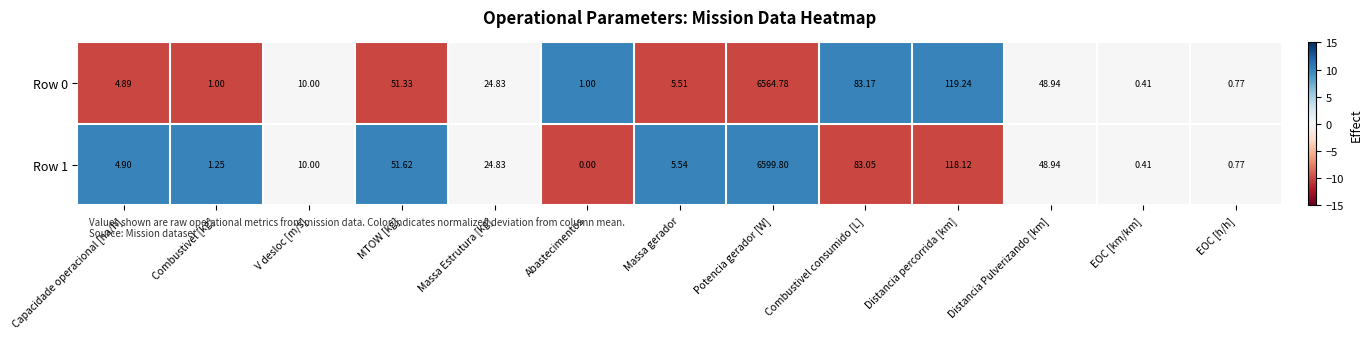

List the labels in order of Row 1 value, smallest first.

Abastecimentos, EOC [km/km], EOC [h/h], Combustivel [kg], Capacidade operacional [ha/h], Massa gerador, V desloc [m/s], Massa Estrutura [kg], Distancia Pulverizando [km], MTOW [kg], Combustivel consumido [L], Distancia percorrida [km], Potencia gerador [W]